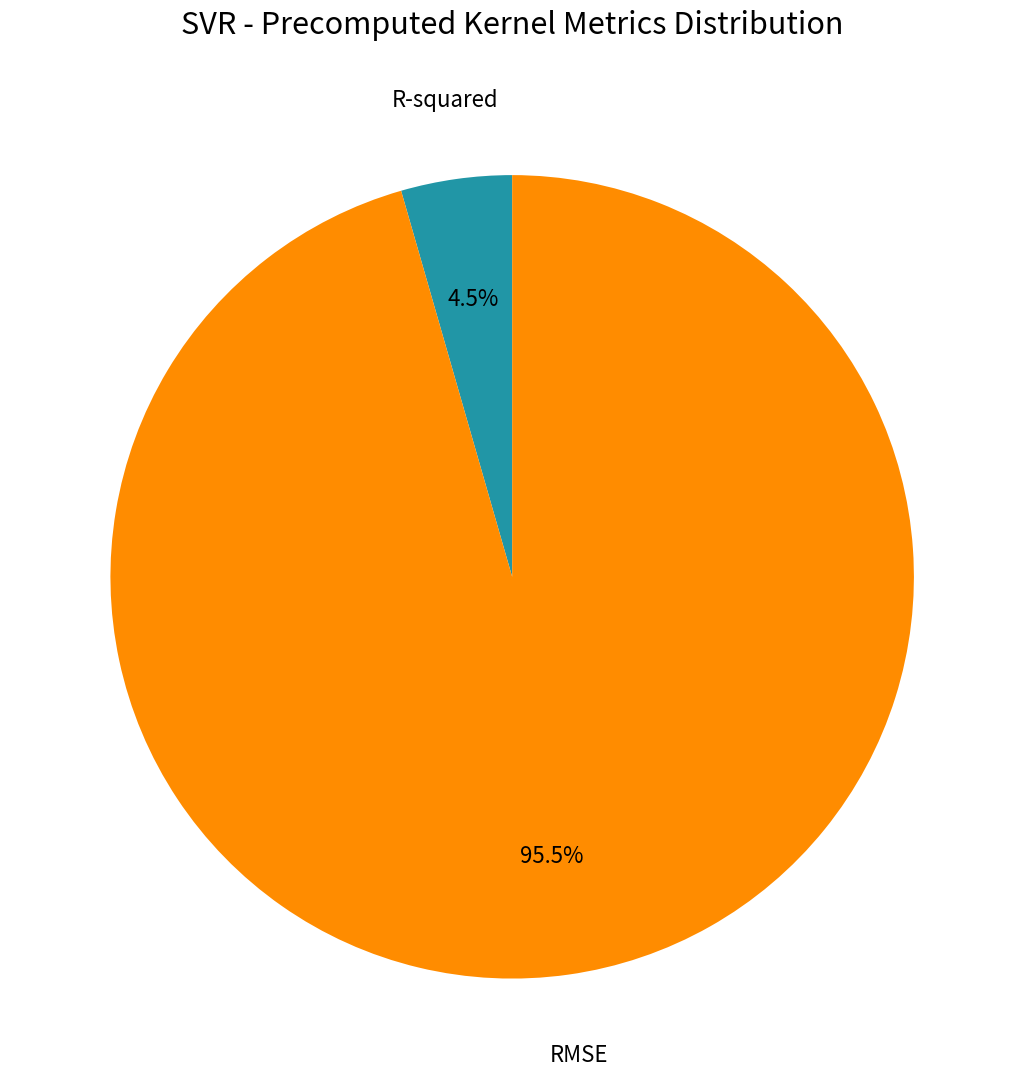

Is there any slice that represents more than half of the pie?

Yes